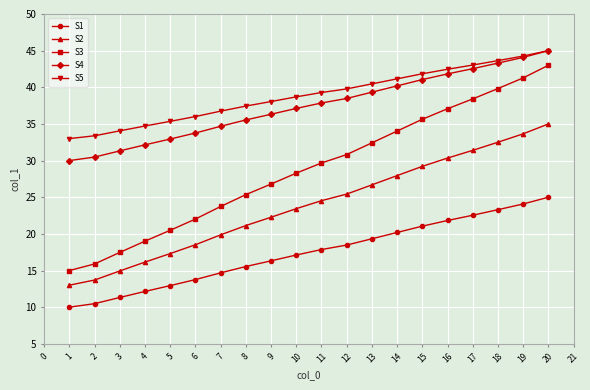

True or false: S5 and S1 intersect in this chart.

False